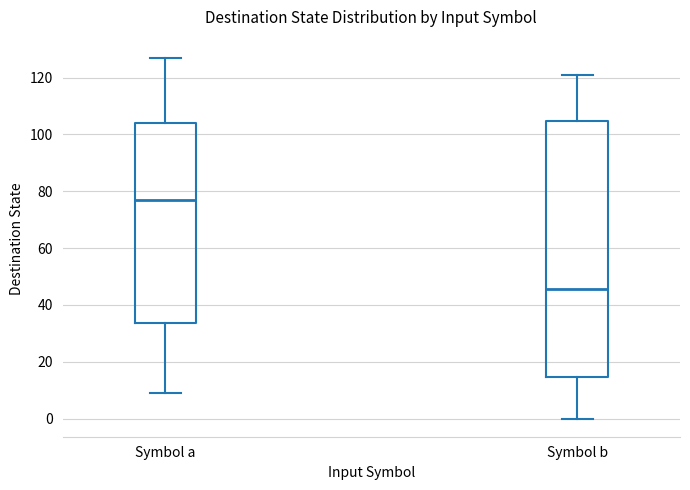

Reading left to right, read every box against the y-axis: the position of its median line, the range the box covers, and the ends of its whiskers. The values are not printed on the chart, so give them approximately, as read against the axis.

Symbol a: median 78, box 34 to 104, whiskers 10 to 128
Symbol b: median 46, box 14 to 104, whiskers 0 to 122